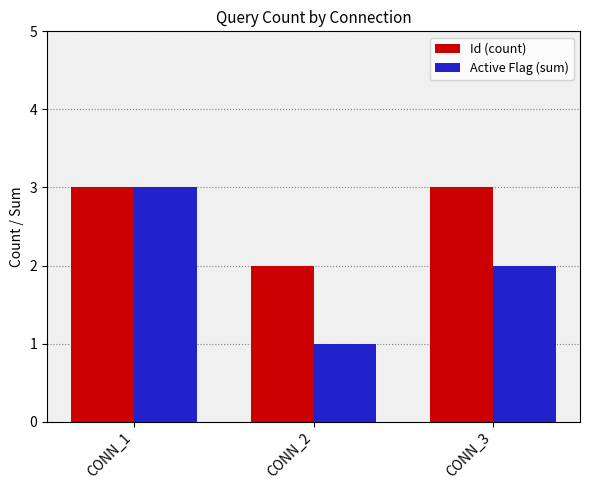

How many Id (count) values are between 2 and 3?

3